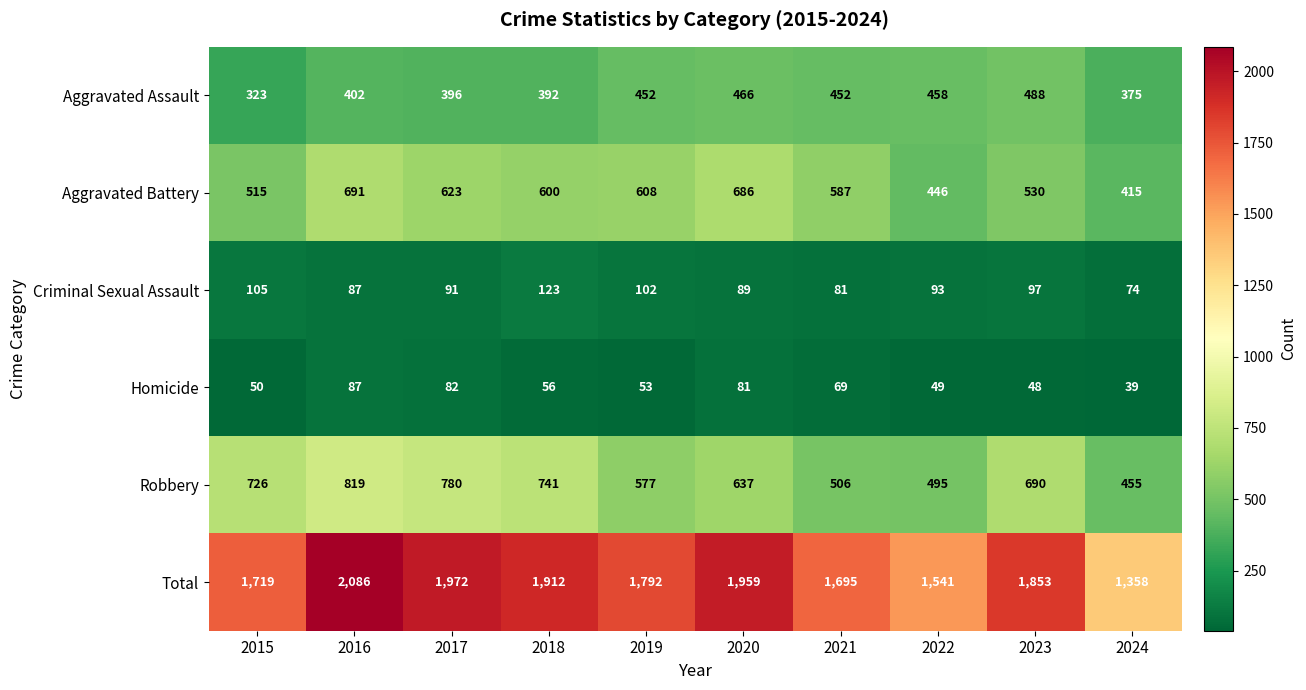

What is the average value of the Homicide series?

61